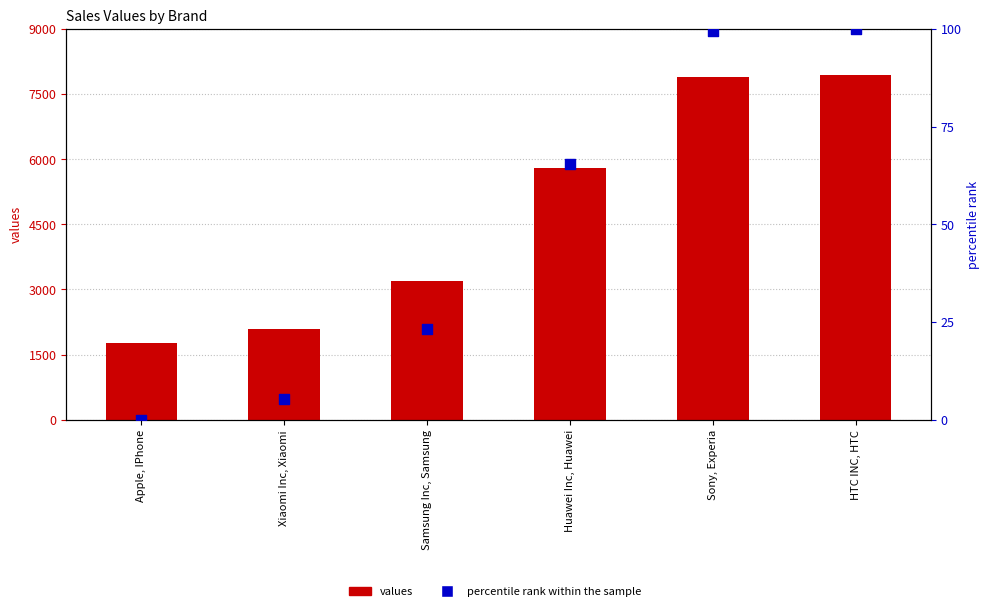

What is the total value across all series at Samsung Inc, Samsung?

3206.6